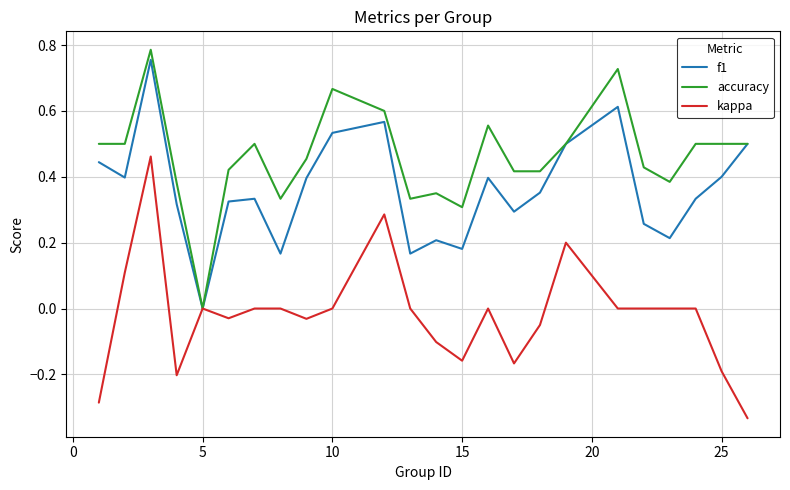

List the series in order of their overall mean, lowest first.

kappa, f1, accuracy